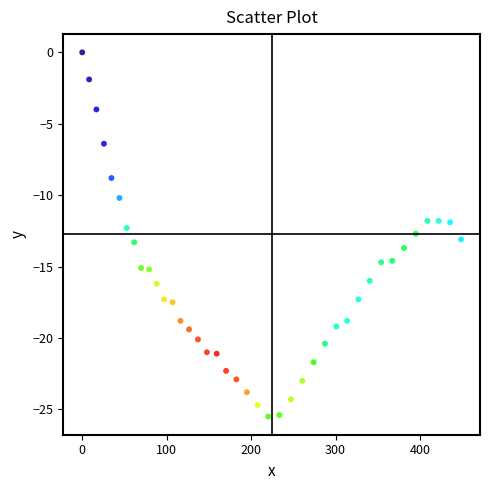

What is the range of Y values (max minus min)?

25.5